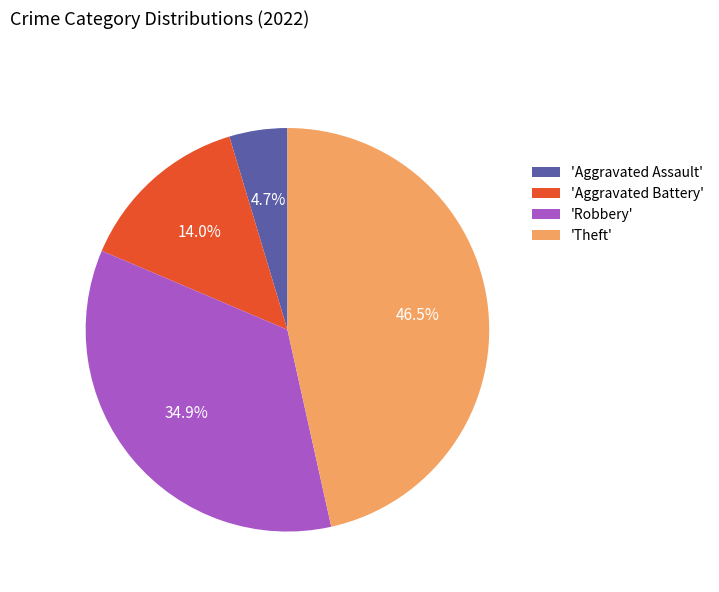

Do 'Aggravated Battery' and 'Theft' together represent more than half of the pie?

Yes